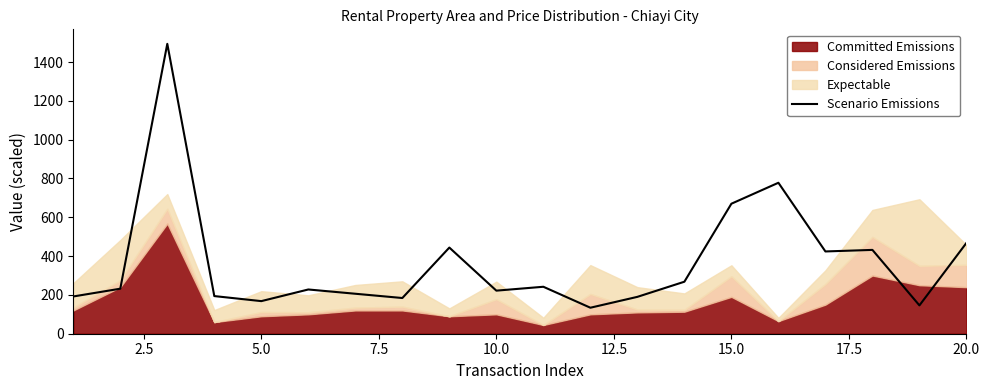

What is the highest value of the Scenario Emissions series?

1494